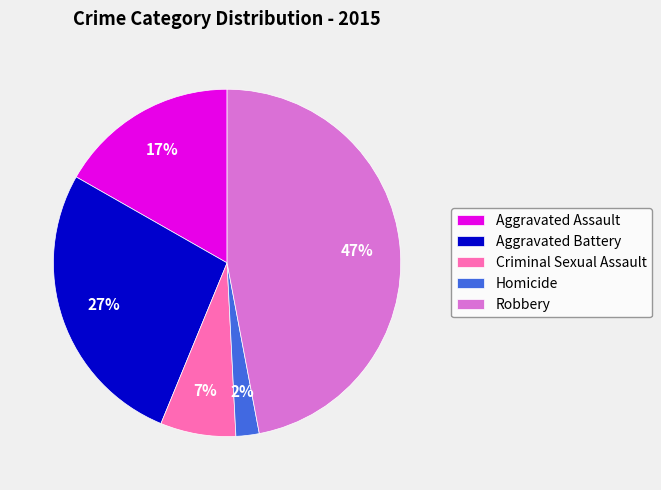

True or false: Aggravated Battery accounts for 14% of the total.

False